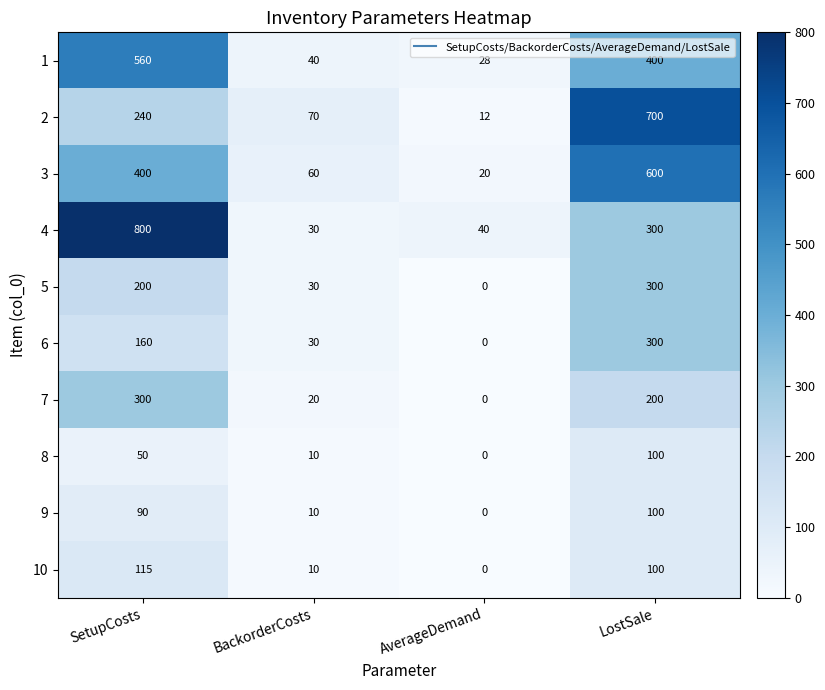

At which category does the chart reach its minimum across all series?

AverageDemand